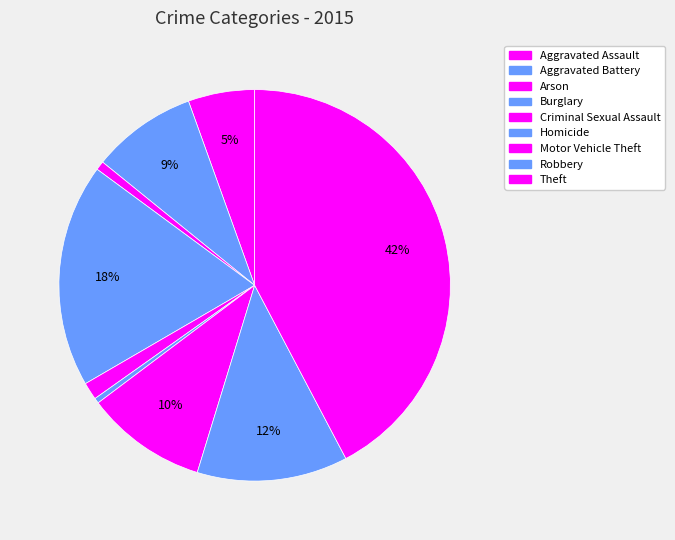

How many segments does this pie chart have?

9